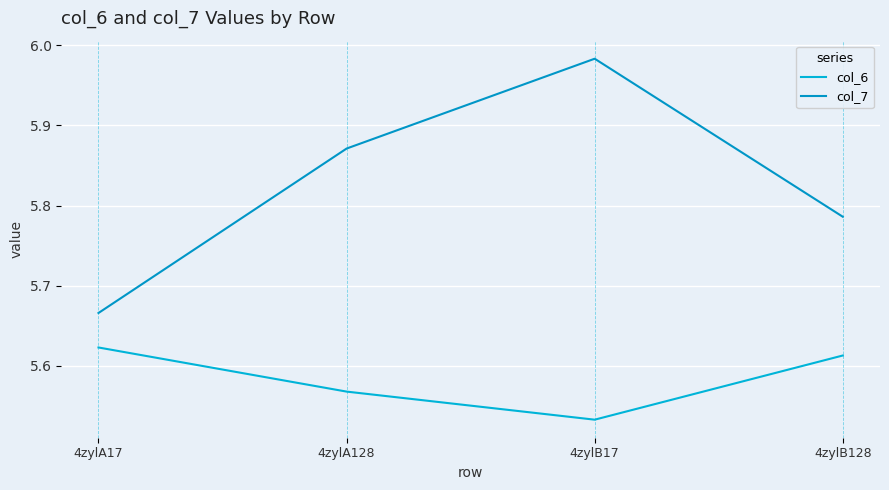

What is the sum of the col_6 values at 4zylA17 and 4zylB128?

11.2